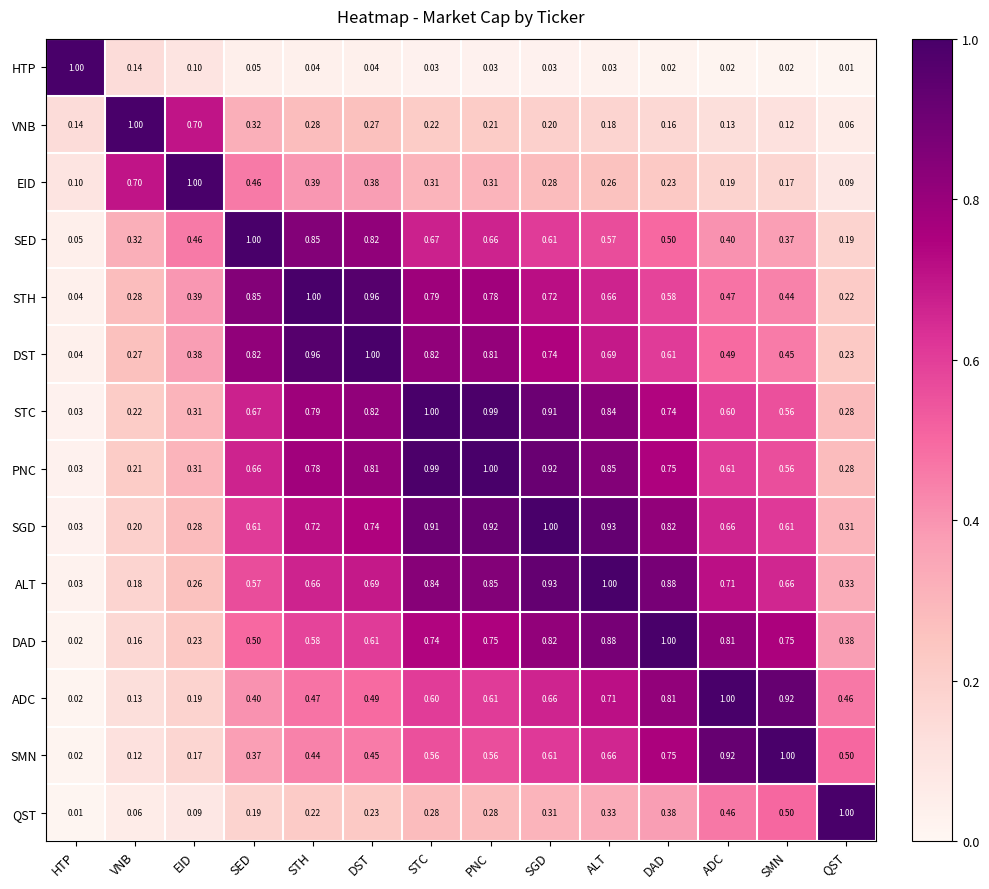

Rank the series at PNC from highest to lowest value.

PNC, STC, SGD, ALT, DST, STH, DAD, SED, ADC, SMN, EID, QST, VNB, HTP